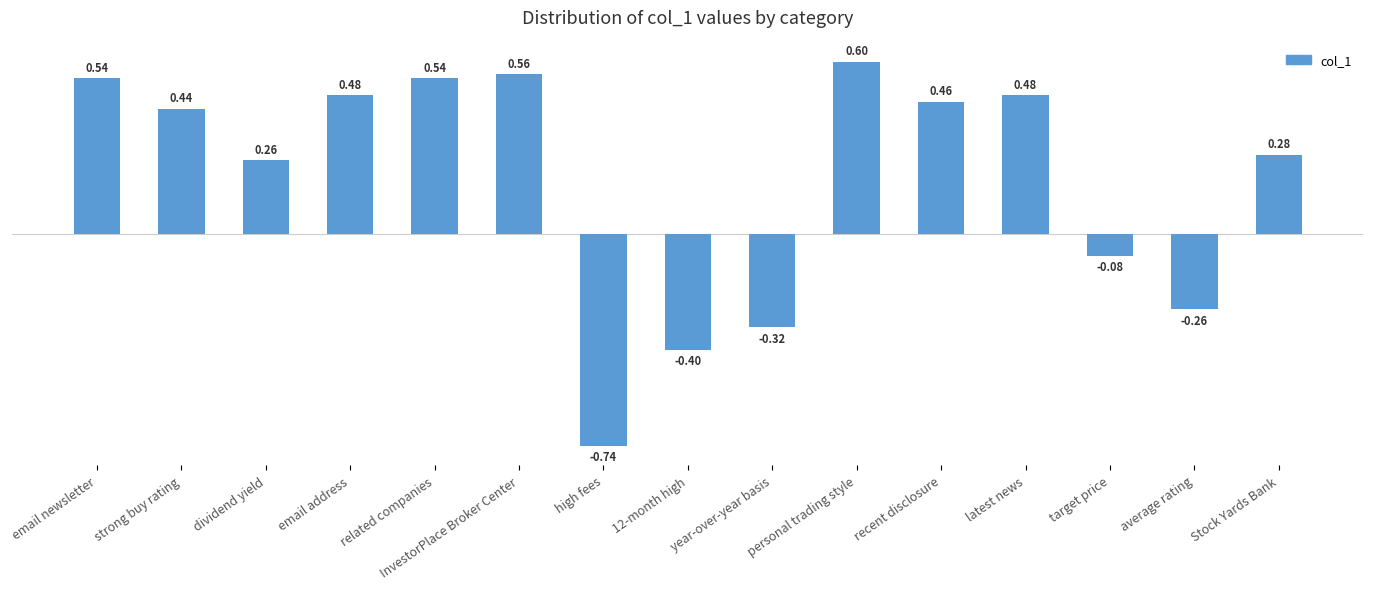

What is the label of the 10th bar from the left?

personal trading style